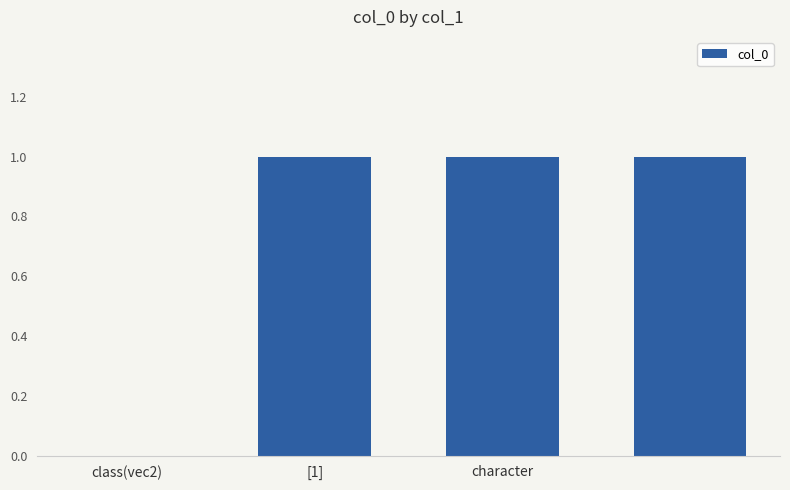

How many categories are shown in the chart?

4